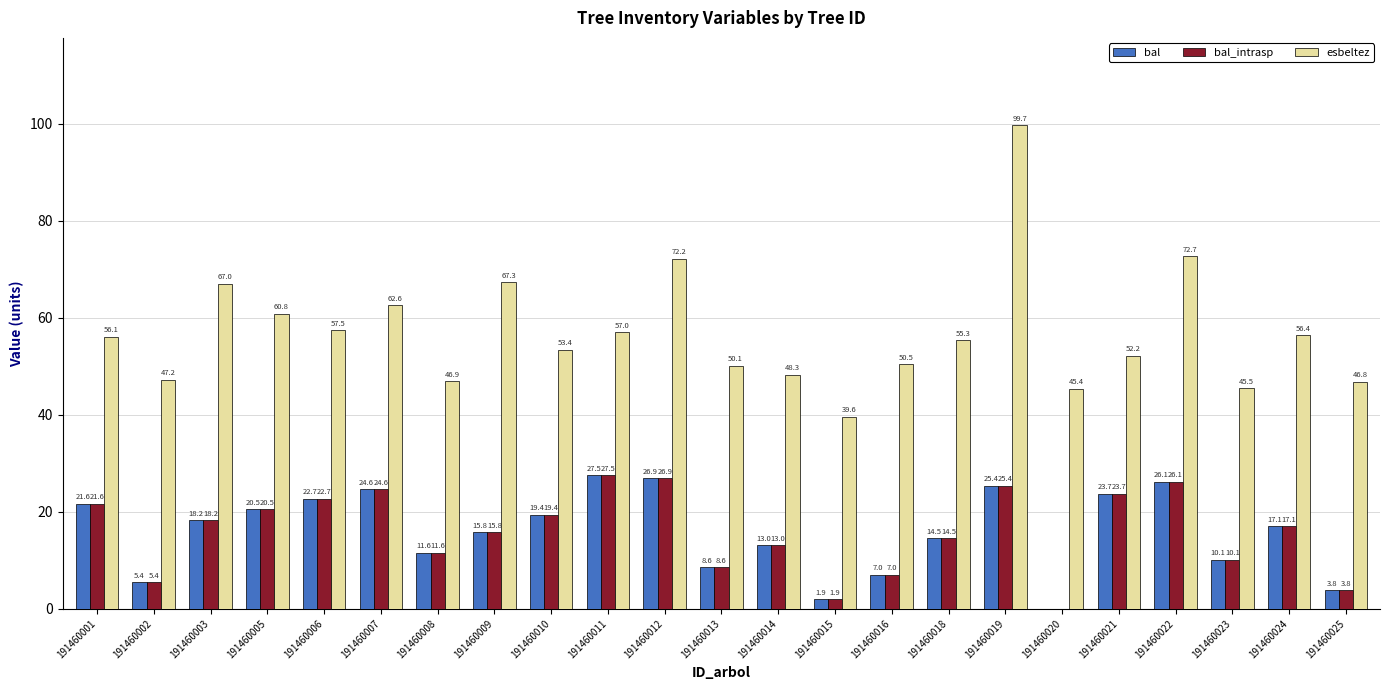

What value does the bal series have at 191460025?

3.8